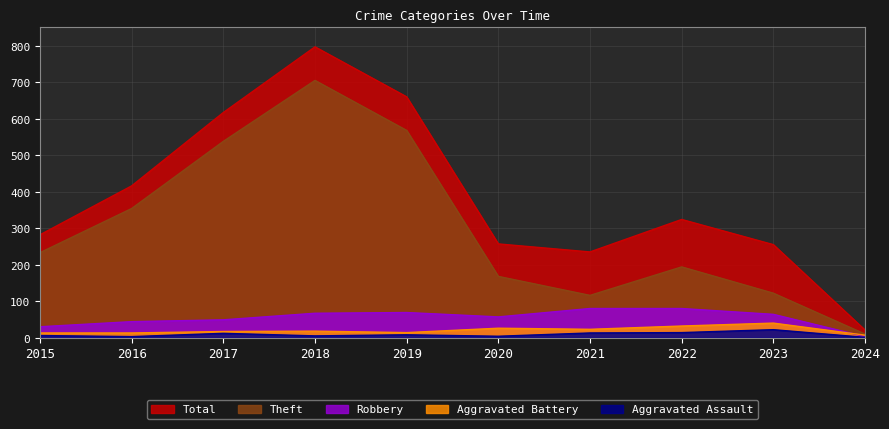

At which category does Theft reach its first local valley?

2021